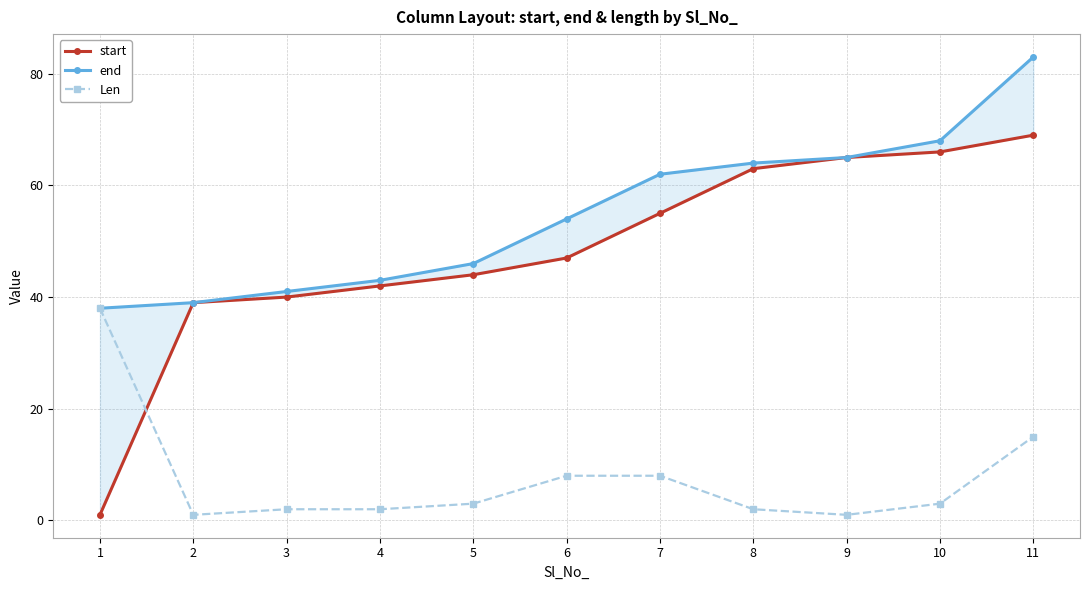

How many distinct data groups are displayed?

3